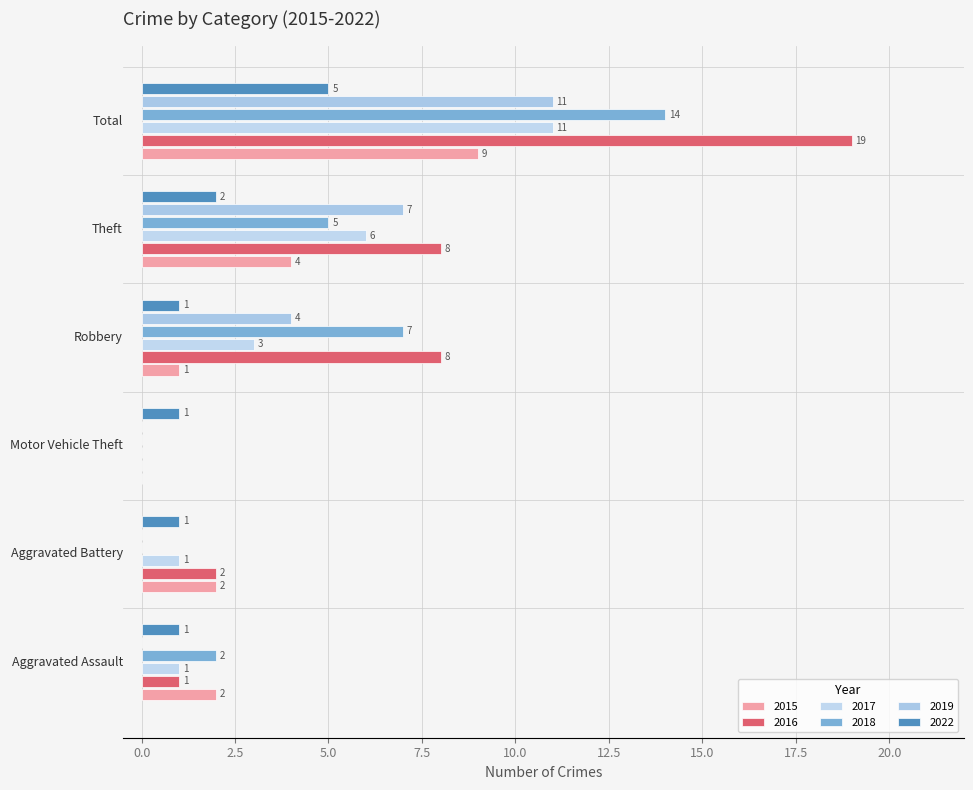

Count the 2019 values in the range 0 to 7.

5